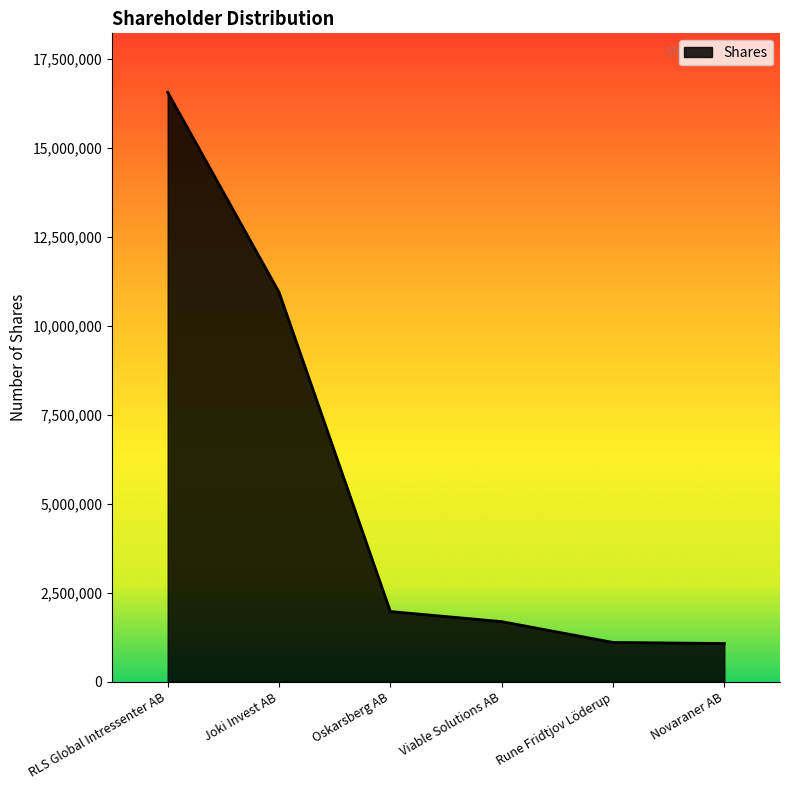

Does the chart have visible grid lines?

No